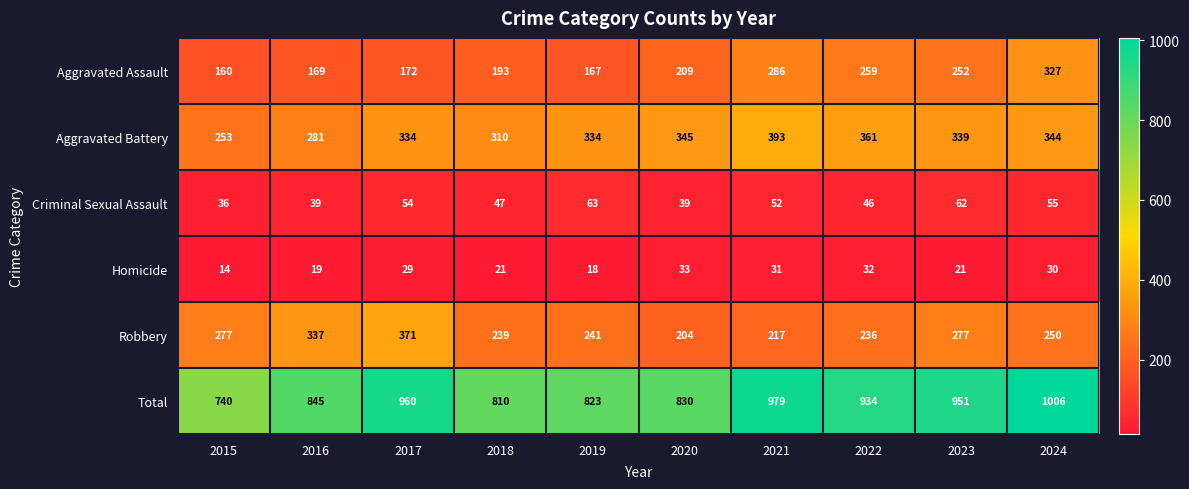

How many distinct data groups are displayed?

6